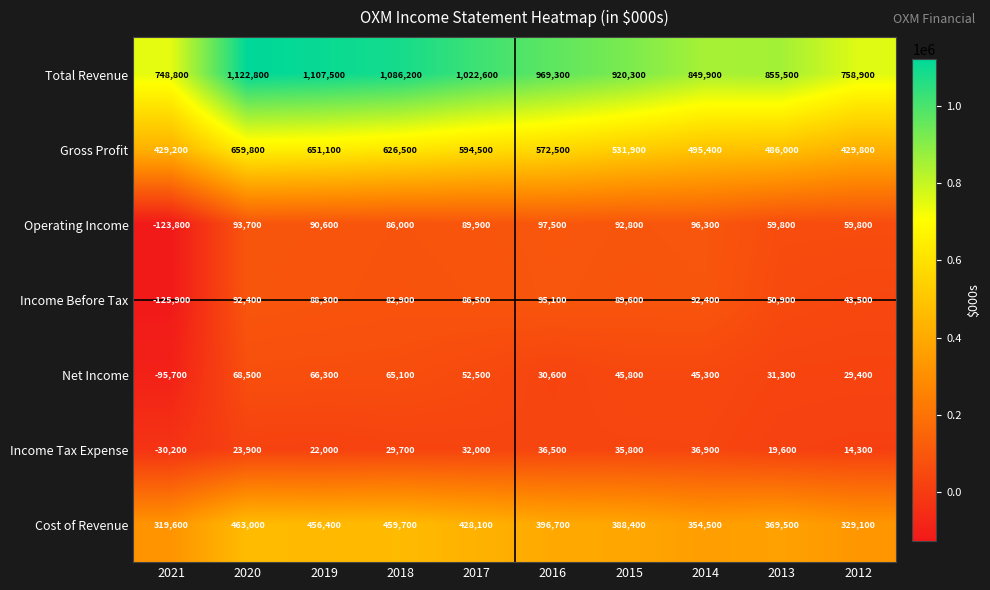

What is the difference between the highest and lowest values at 2021?

874700